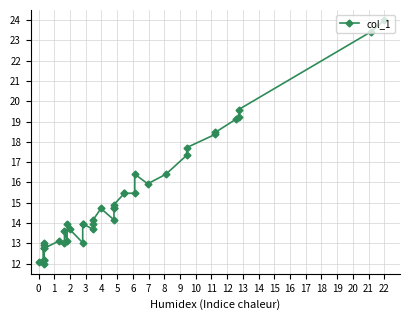

What is the difference between the maximum and minimum values?

12.0